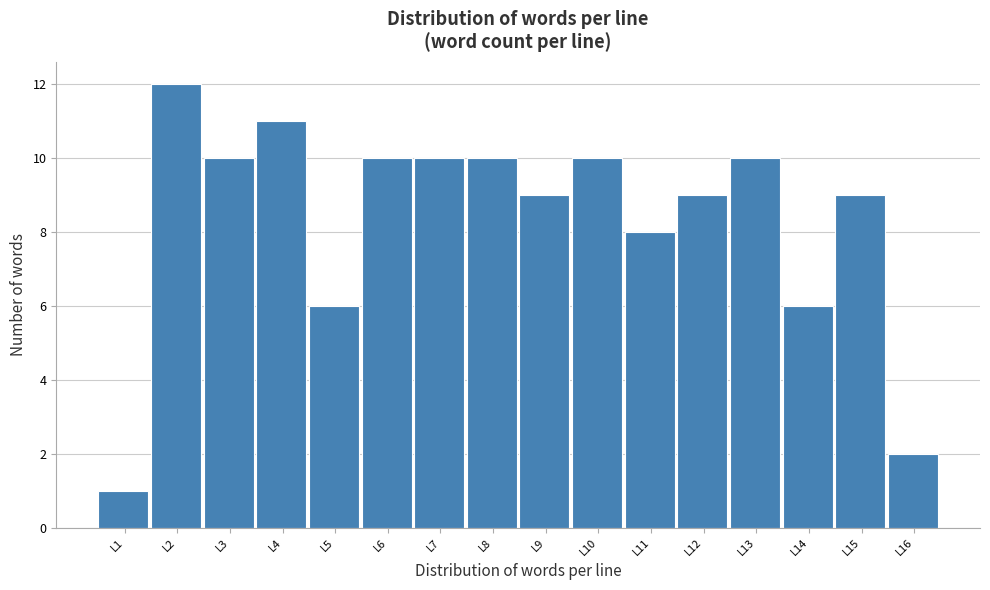

Reading left to right, list all the values displayed in this chart.

1	12	10	11	6	10	10	10	9	10	8	9	10	6	9	2